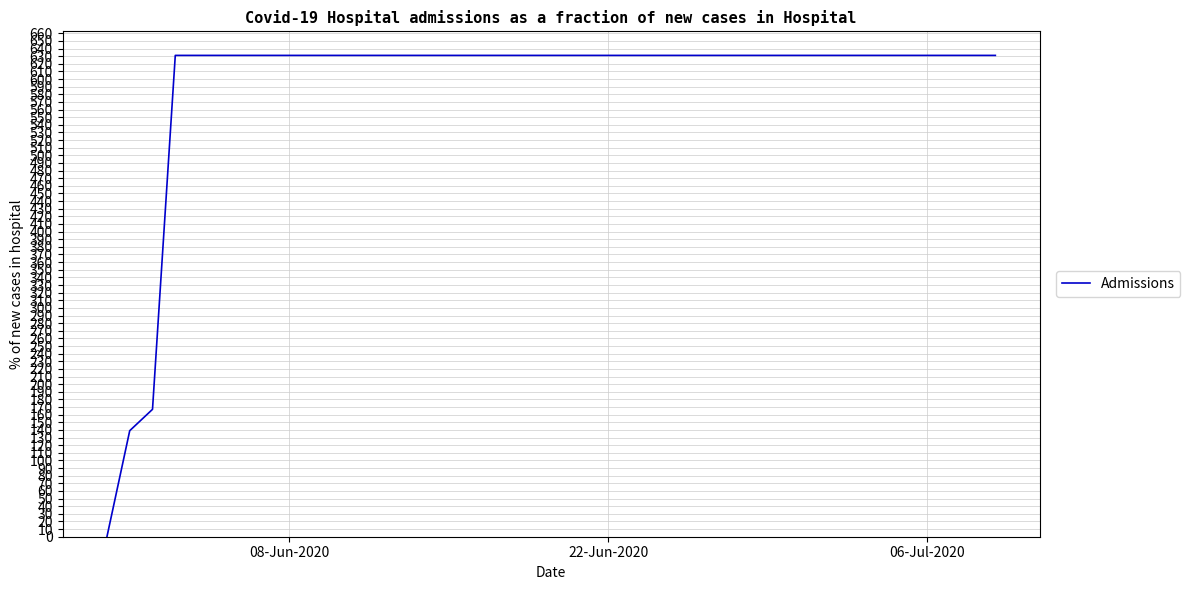

What is the difference between the maximum and minimum values?

631